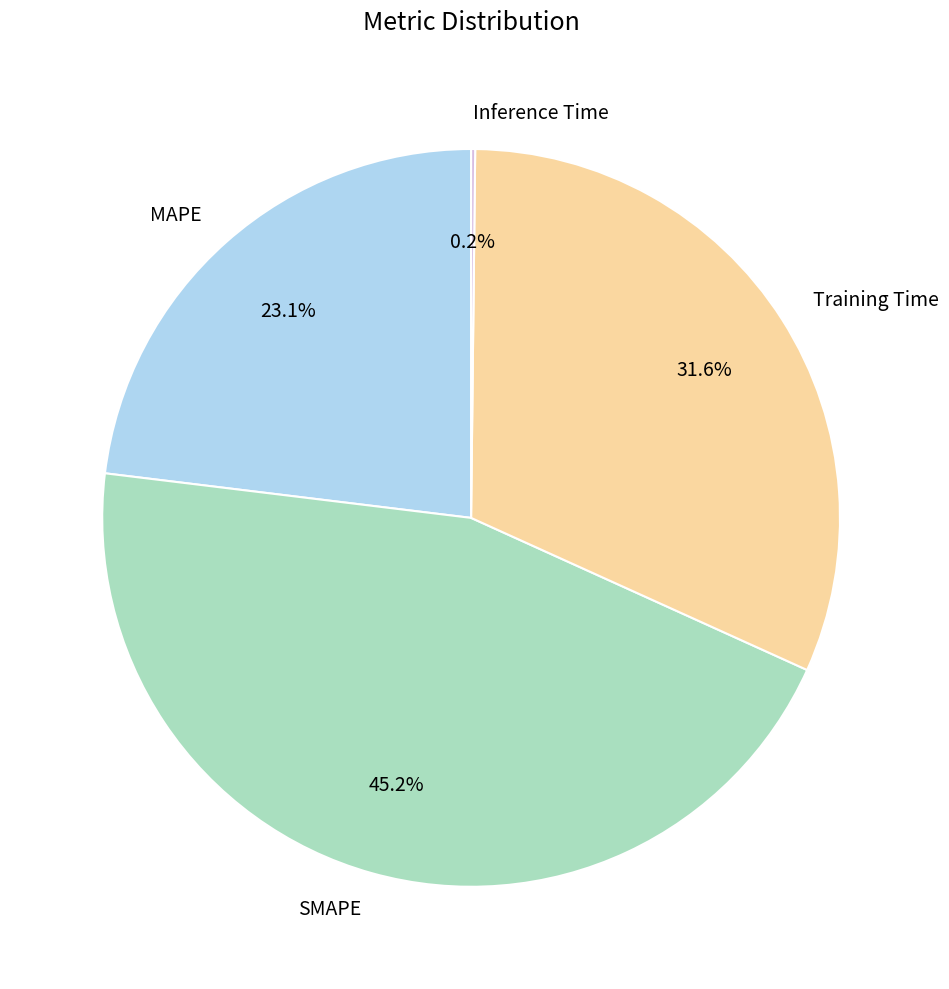

True or false: SMAPE accounts for 45% of the total.

True